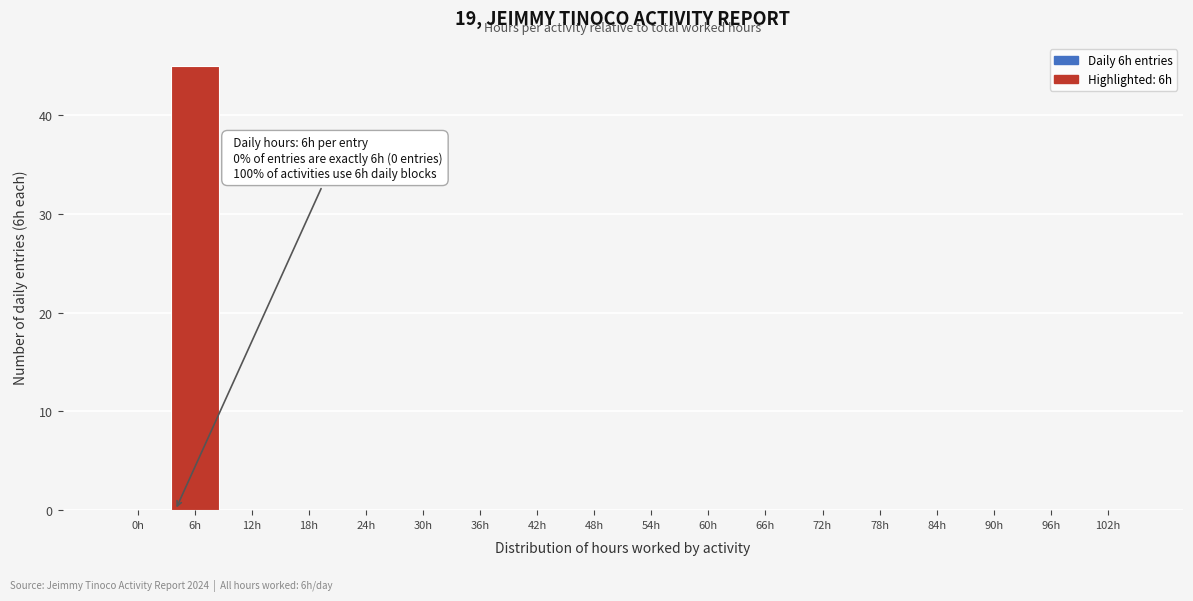

Reading left to right, transcribe all the data shown in this chart.

0h=0	6h=45	12h=0	18h=0	24h=0	30h=0	36h=0	42h=0	48h=0	54h=0	60h=0	66h=0	72h=0	78h=0	84h=0	90h=0	96h=0	102h=0